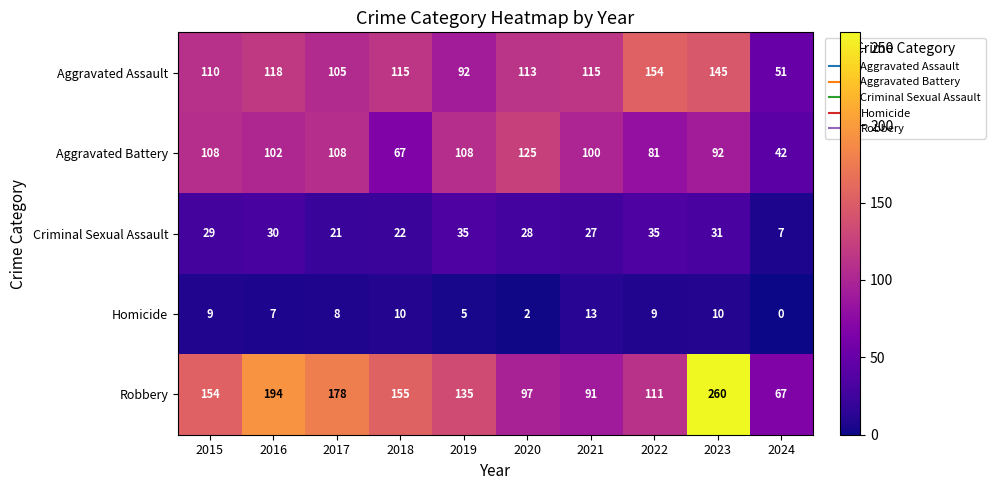

What is the average value of the Aggravated Assault series?

112